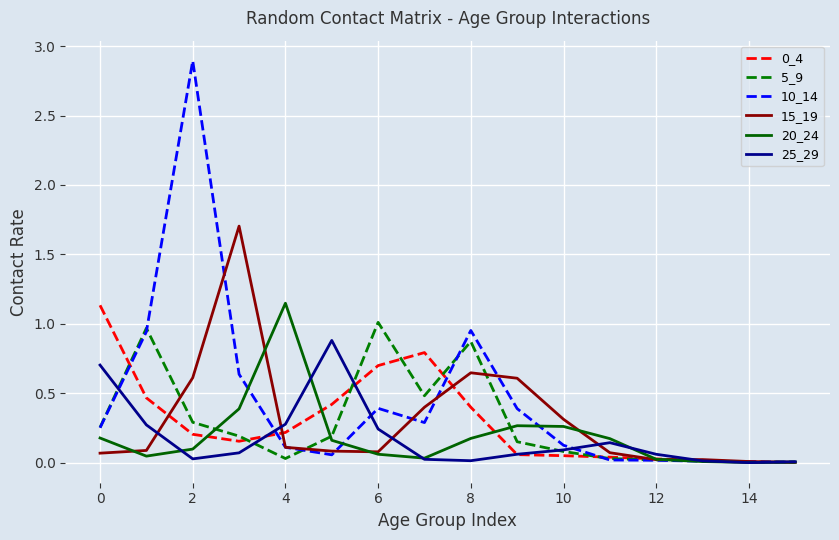

Which series has the widest spread of values?

10_14